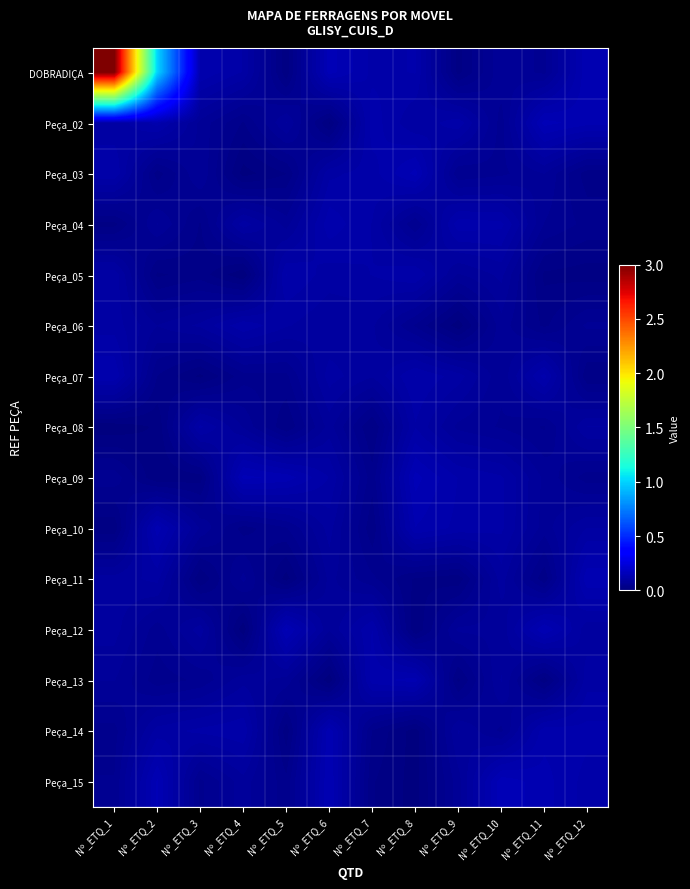

Rank the series by their maximum value, from lowest to highest.

Peça_08, Peça_06, Peça_05, Peça_04, Peça_07, Peça_13, Peça_10, Peça_14, Peça_11, Peça_12, Peça_03, Peça_09, Peça_02, Peça_15, DOBRADIÇA